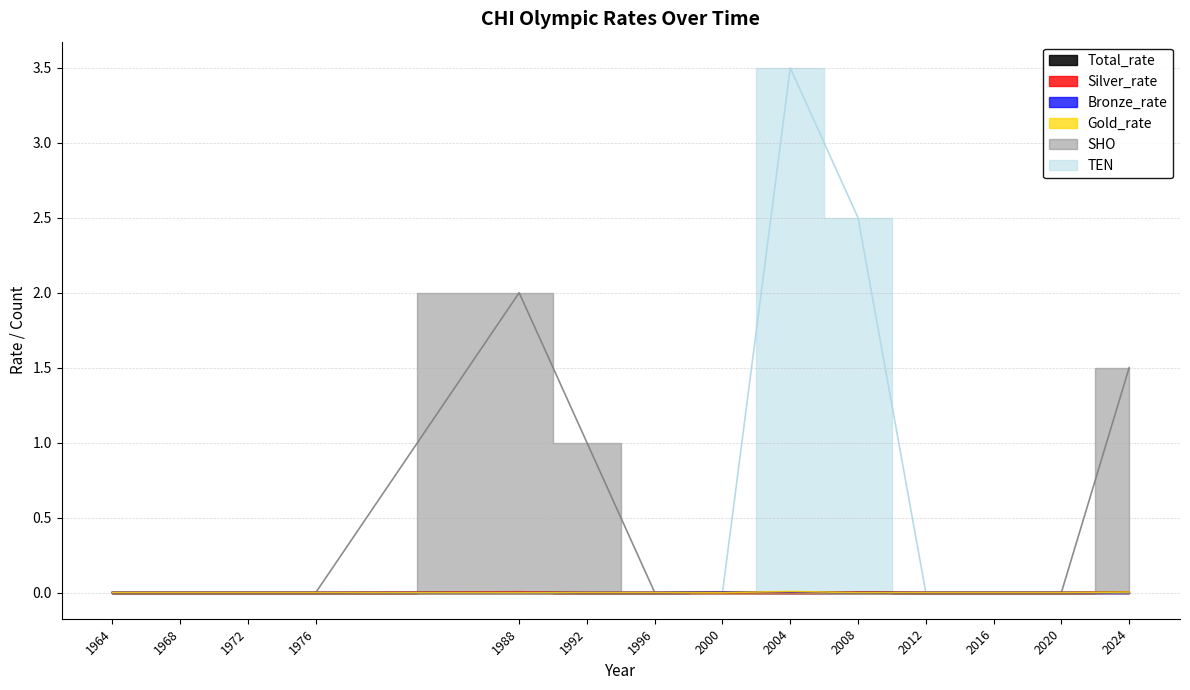

At how many categories does at least one series exceed 1?

4